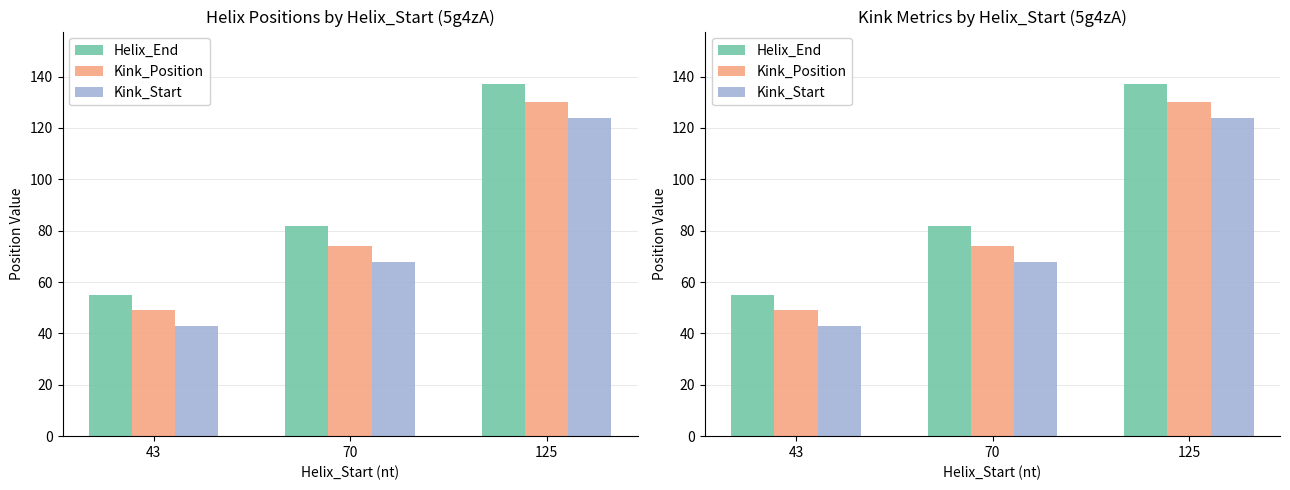

Rank the series by their maximum value, from highest to lowest.

Helix_End, Kink_Position, Kink_Start